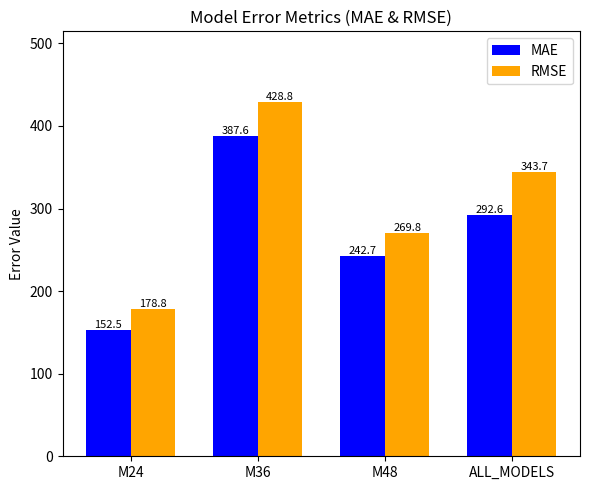

Is it true that MAE equals 100.6 at ALL_MODELS?

False